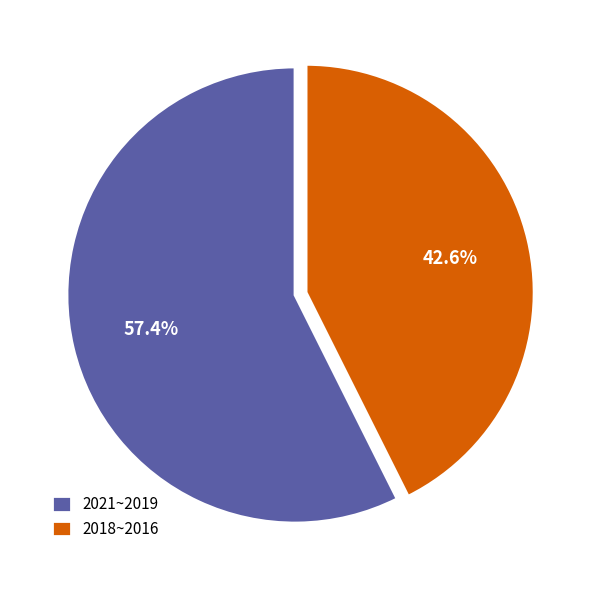

Which has a higher value, 2018~2016 or 2021~2019?

2021~2019